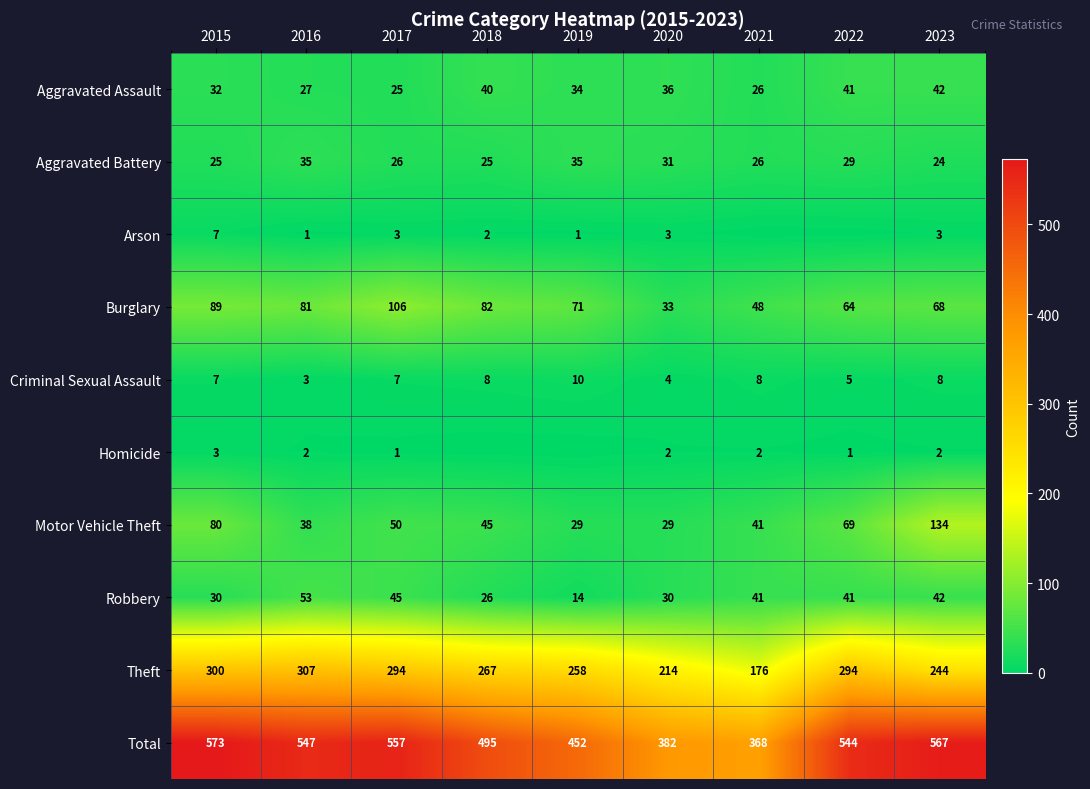

What is the maximum value for Total?

573